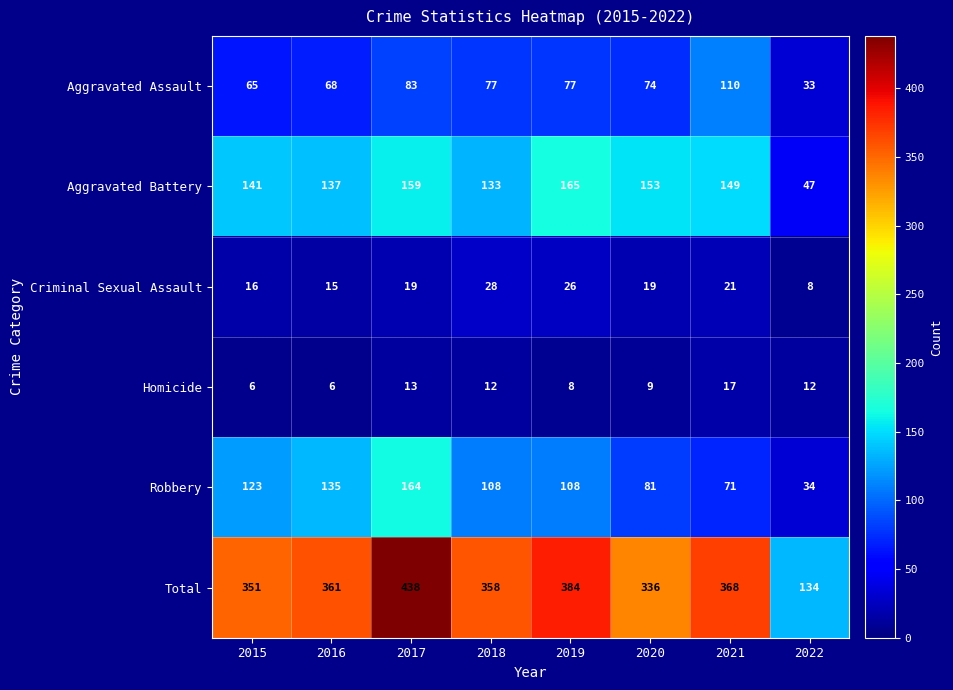

Where does the Aggravated Battery series first go above 149?

2017